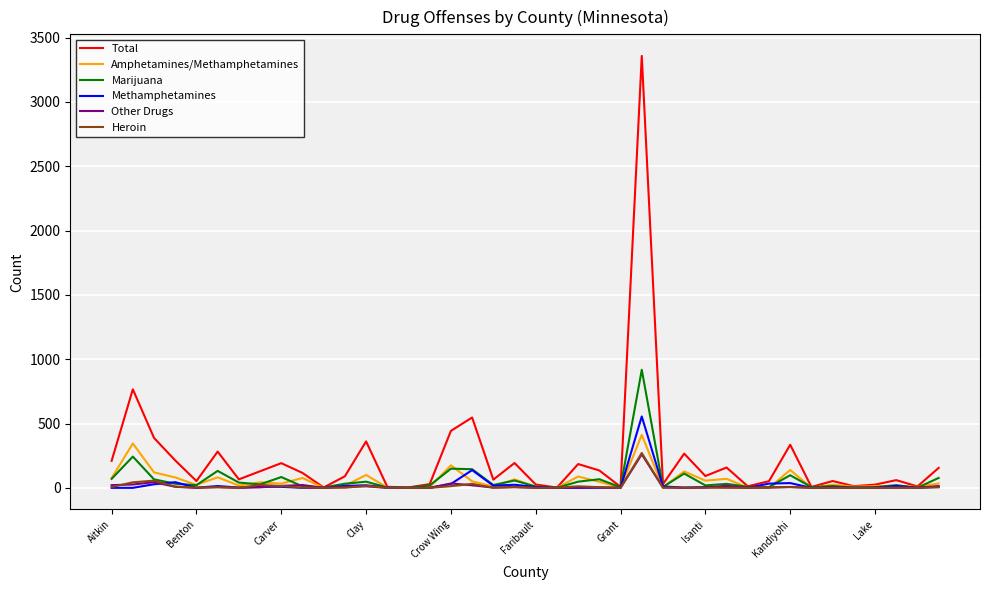

What is the maximum value shown in the chart?

3358